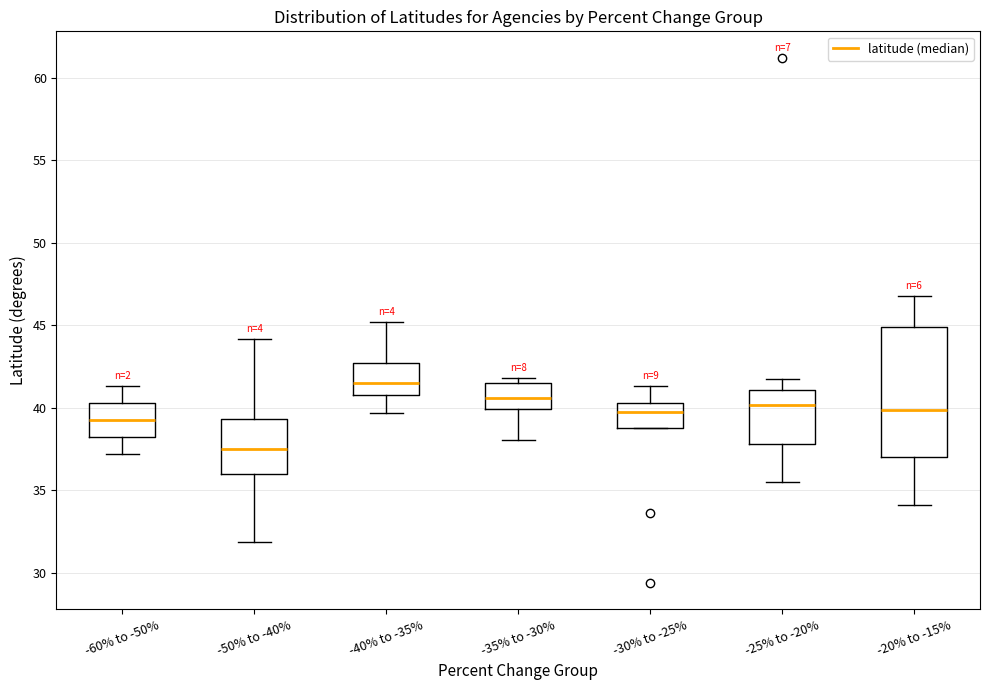

Which box's median line is the highest?

-40% to -35%